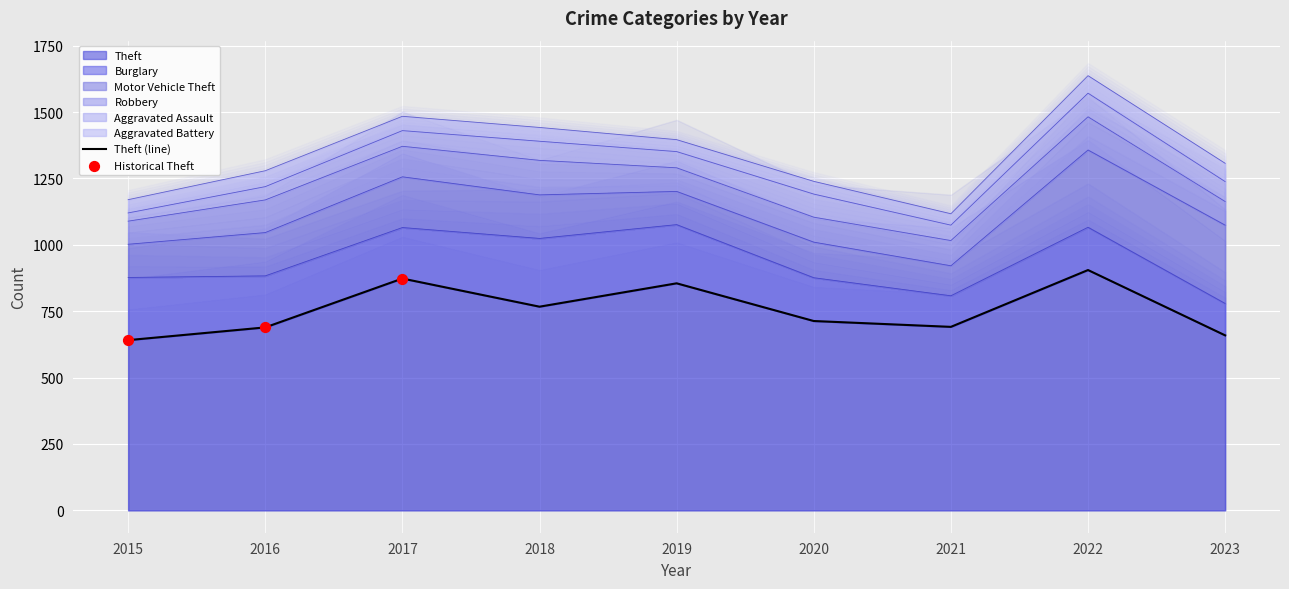

At how many categories does at least one series exceed 58?

9